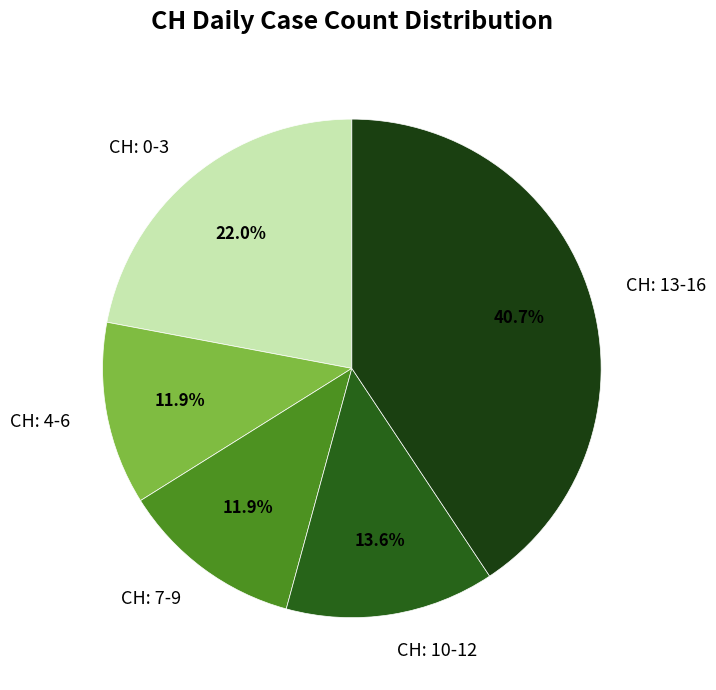

Is the sum of CH: 13-16 and CH: 4-6 greater than half?

Yes